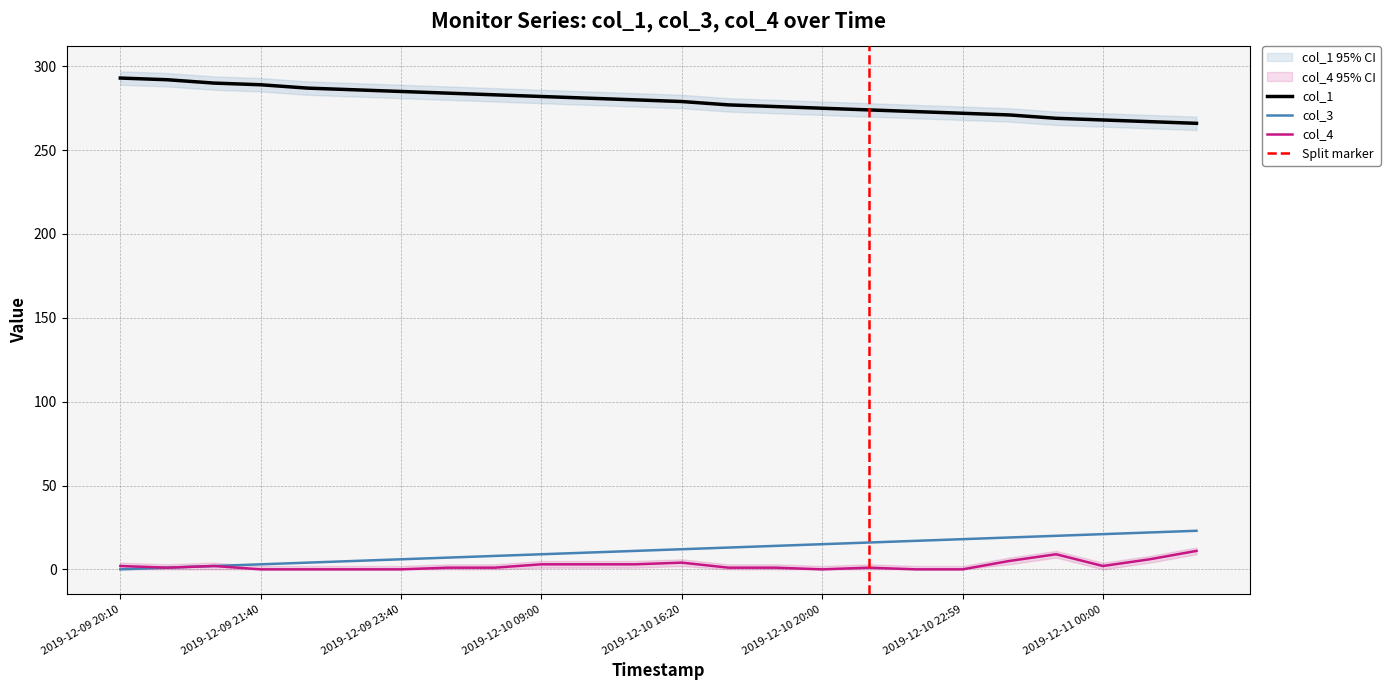

The col_1 series shows 292 at 2019-12-09 20:20. True or false?

True